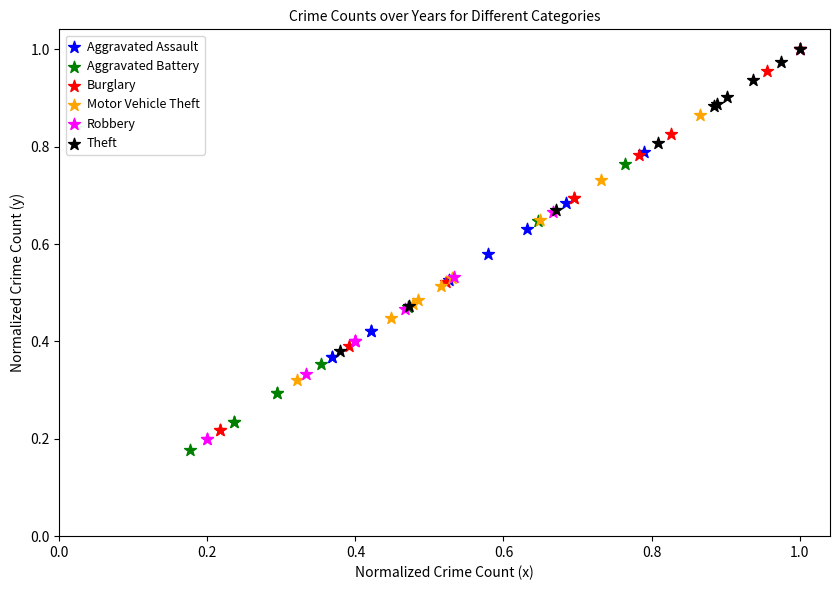

What are all the series names shown in the legend?

Aggravated Assault, Aggravated Battery, Burglary, Motor Vehicle Theft, Robbery, Theft